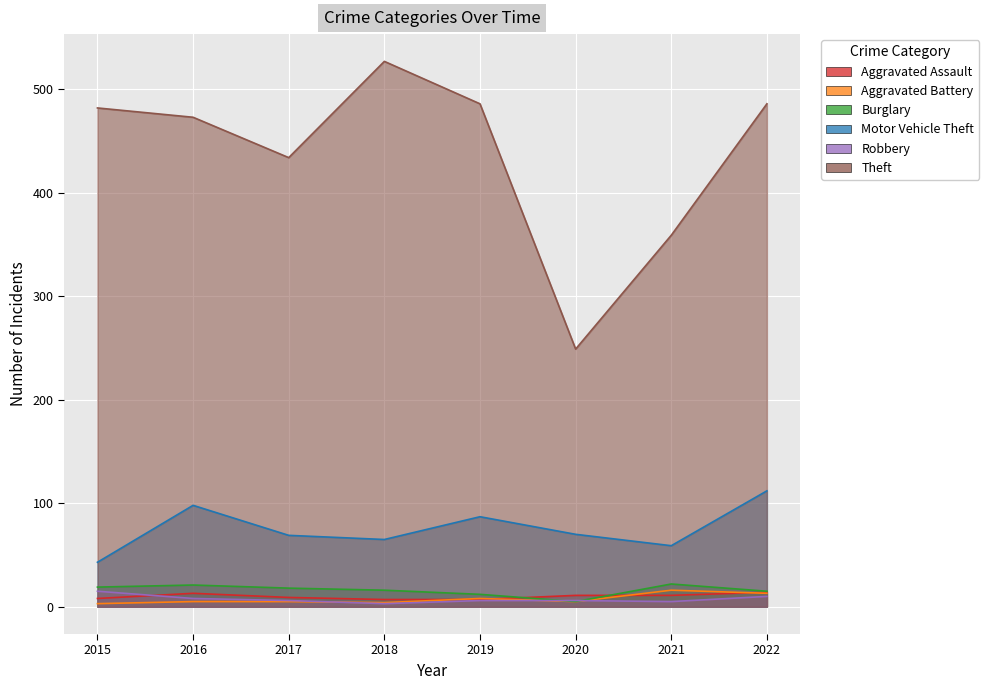

What is the difference between the maximum and second lowest values in the Theft series?

168